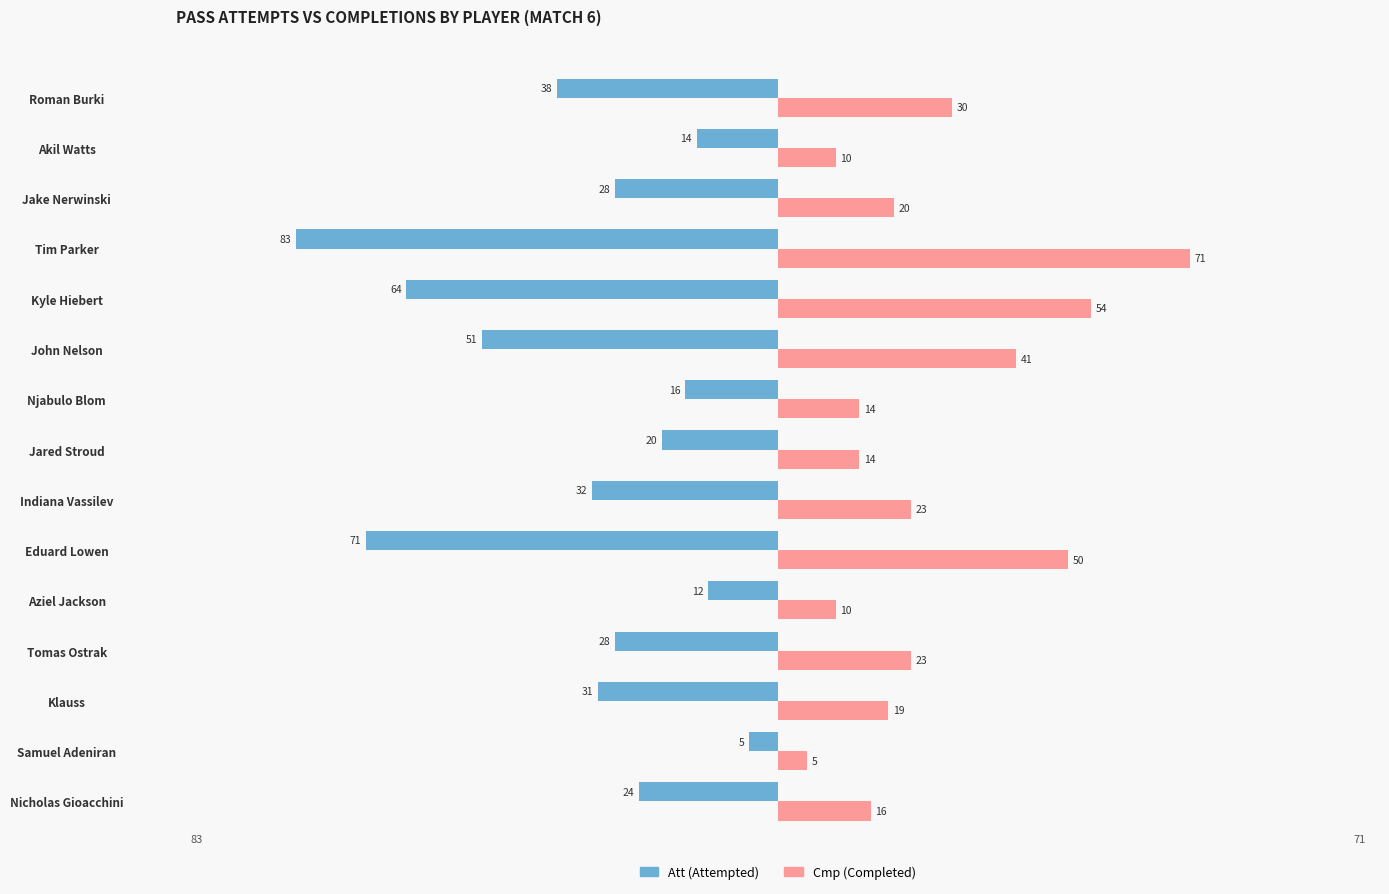

How many data points does each series have?

15